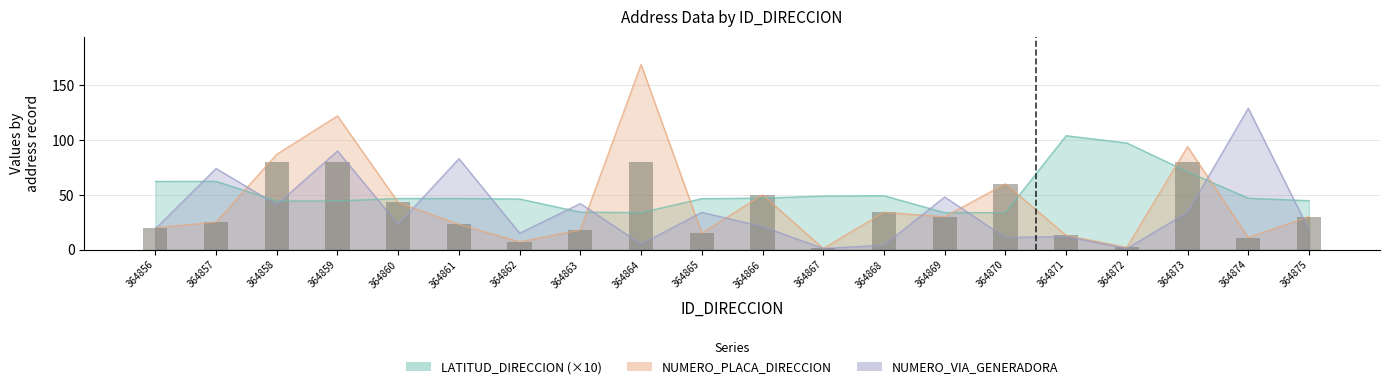

What is the average value?

35